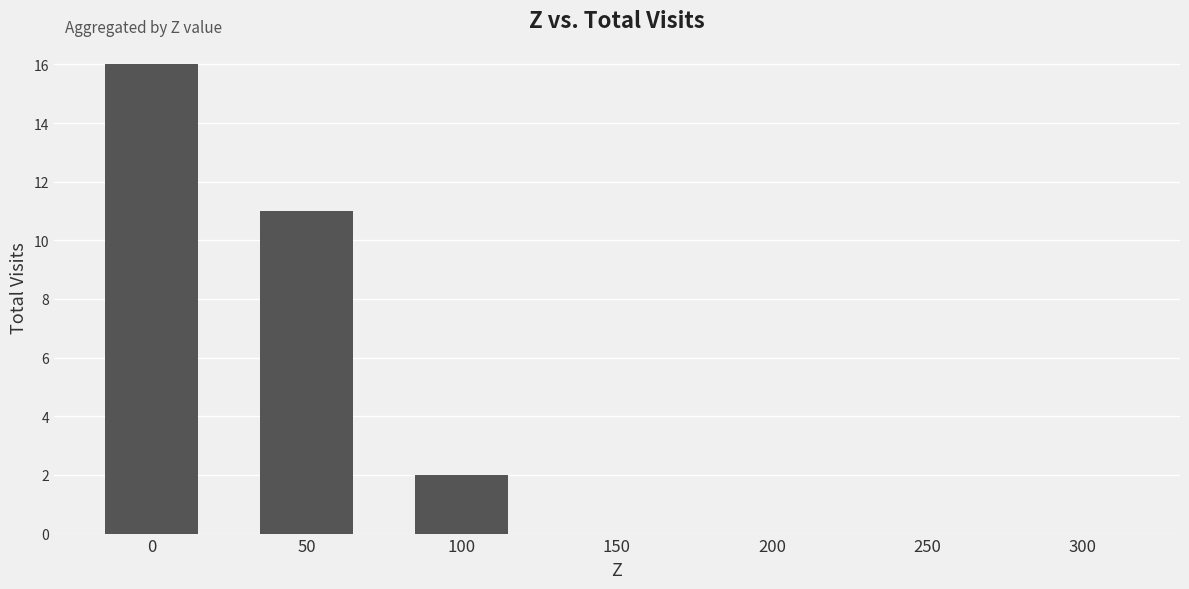

The chart shows a value of 0 at 300. True or false?

True